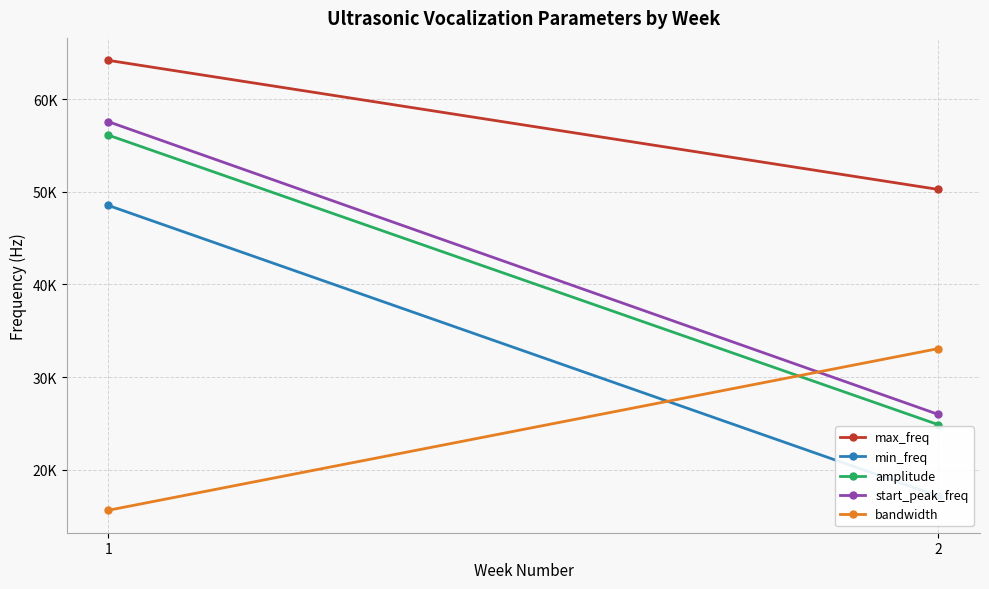

What is the difference between the highest and lowest values at 1?

48579.2